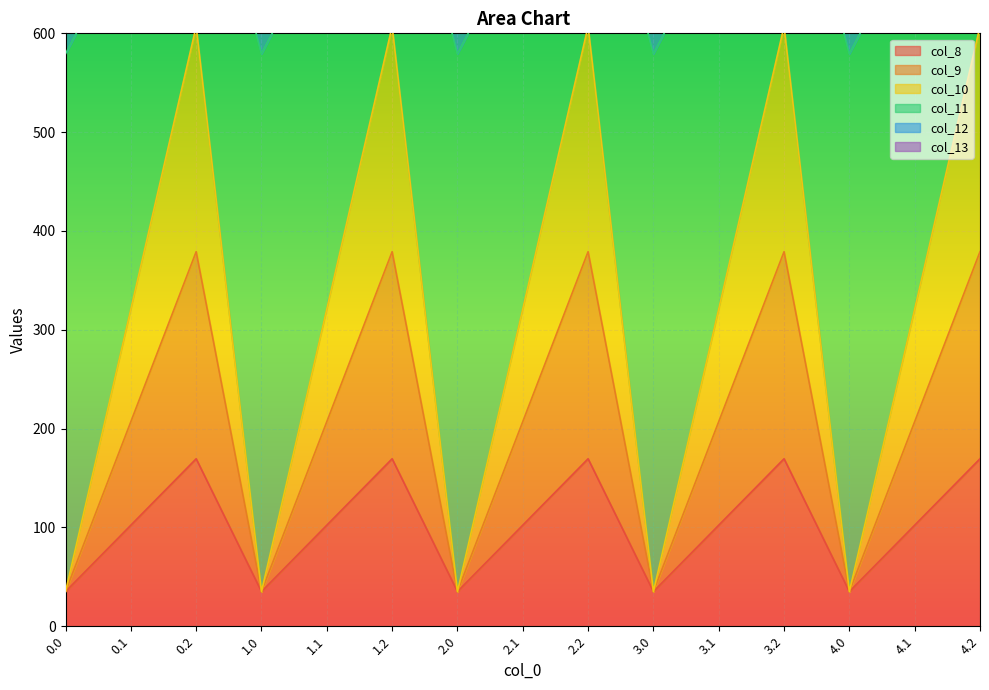

What is the minimum value for col_8?

35.0